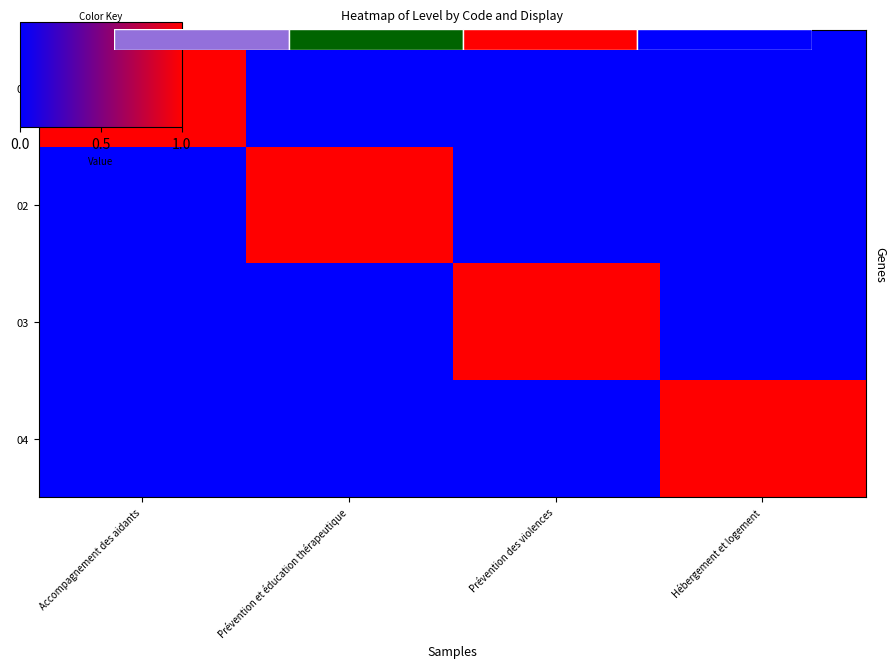

Is the value of 03 at Prévention et éducation thérapeutique greater than the value of 02 at Prévention et éducation thérapeutique?

No